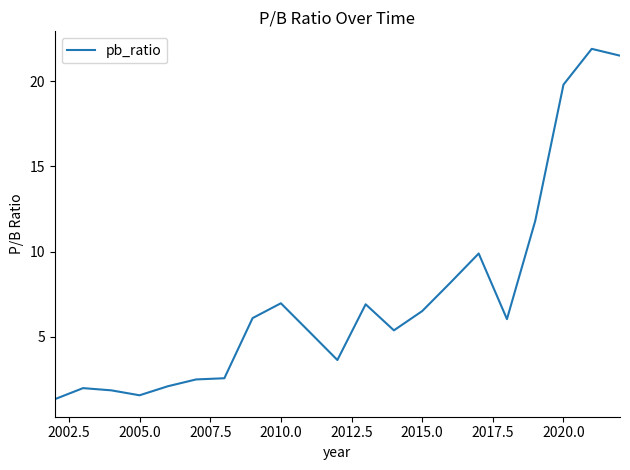

What is the smallest value displayed?

1.3